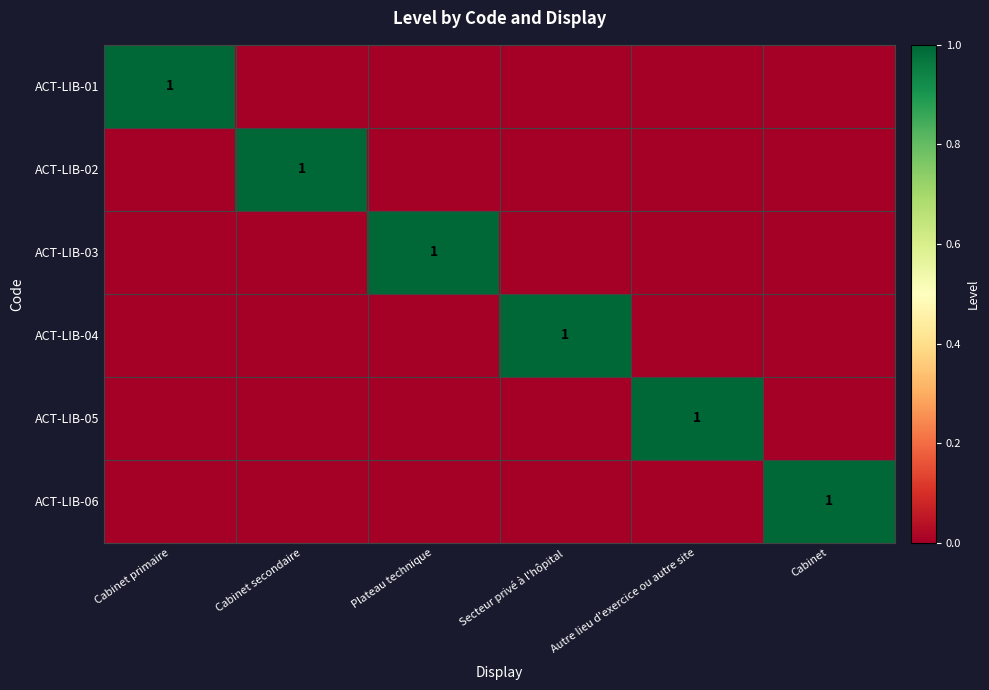

At which category is the sum across all series the highest?

Cabinet primaire